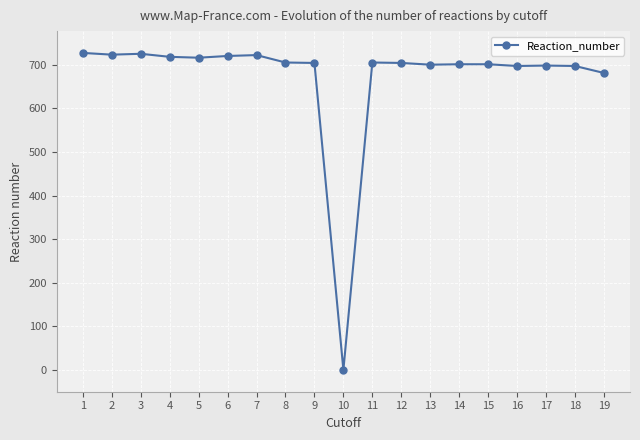

What is the value of the 11th point from the left?

705